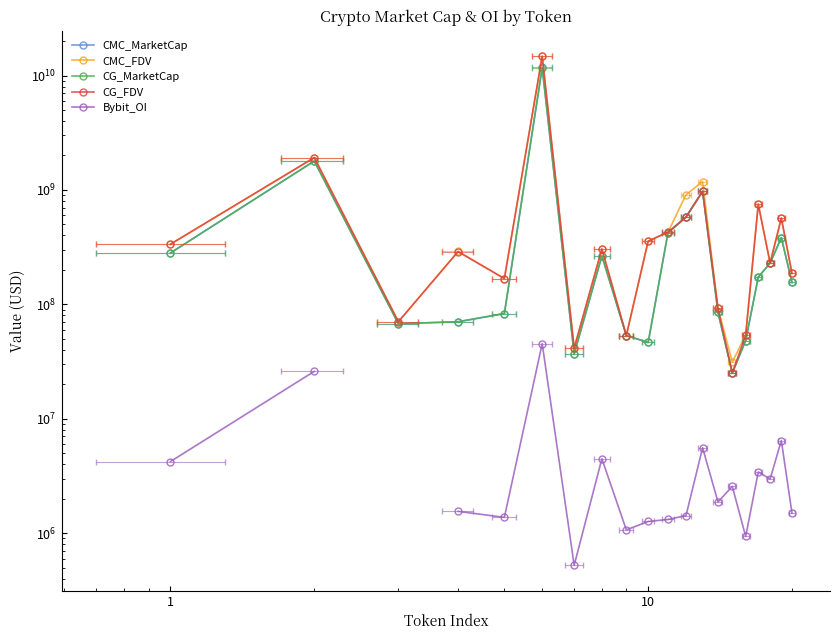

True or false: CMC_FDV and Bybit_OI cross at least once.

False